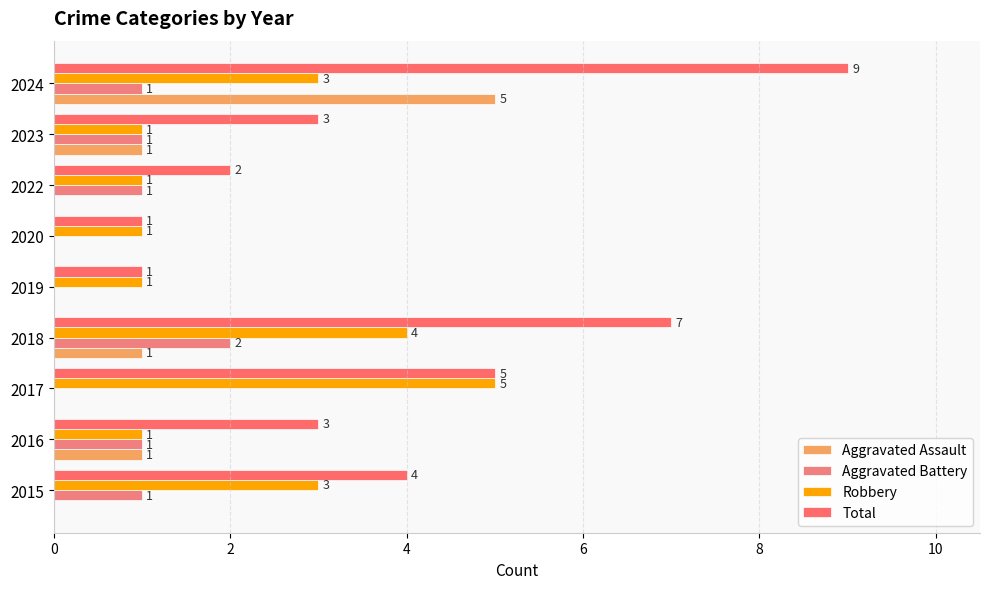

What is the sum of all Aggravated Assault values?

8